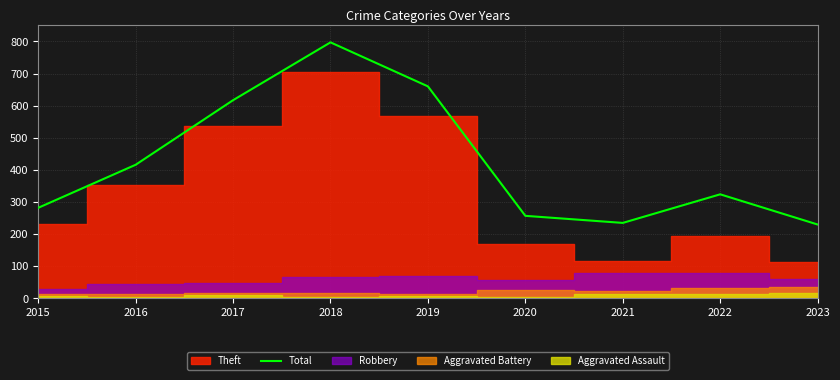

Approximately how many times larger is the value at 2020 compared to 2018?

0.3